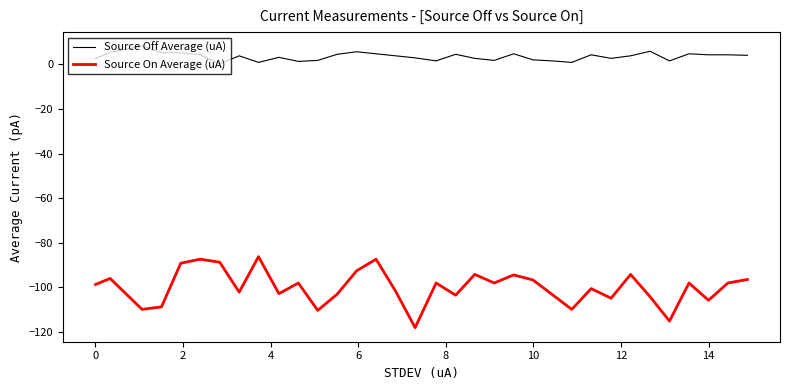

True or false: Source On Average (uA) and Source Off Average (uA) cross at least once.

False